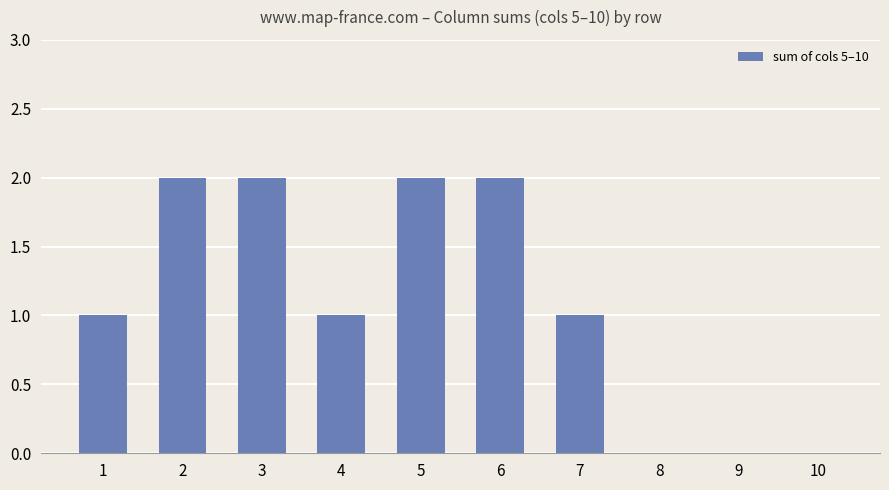

Count the values in the range 0 to 2.

10